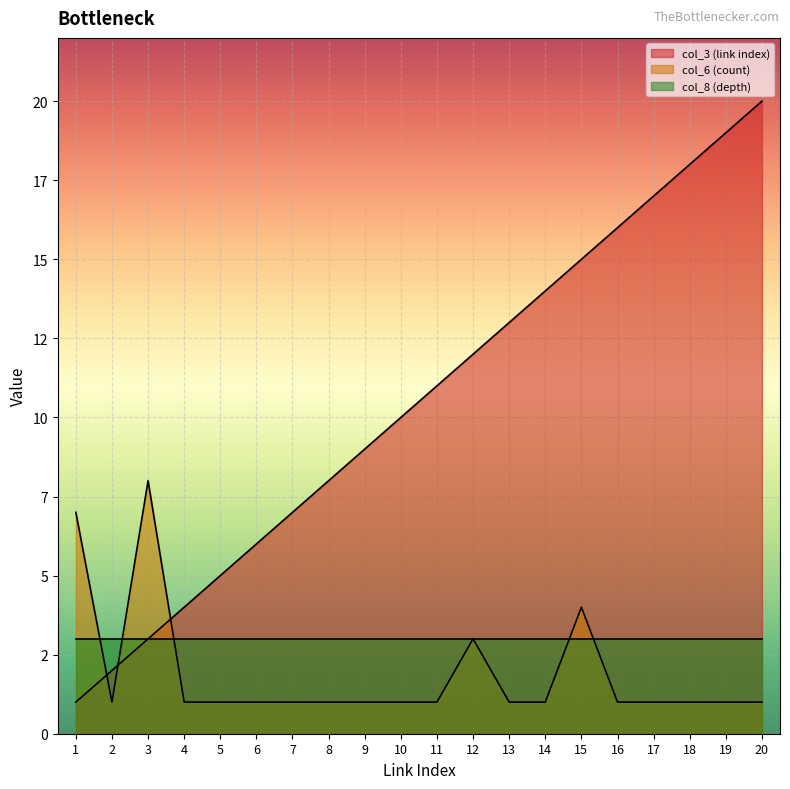

Where do col_3 (link index) and col_6 (count) first cross each other?

1 and 2